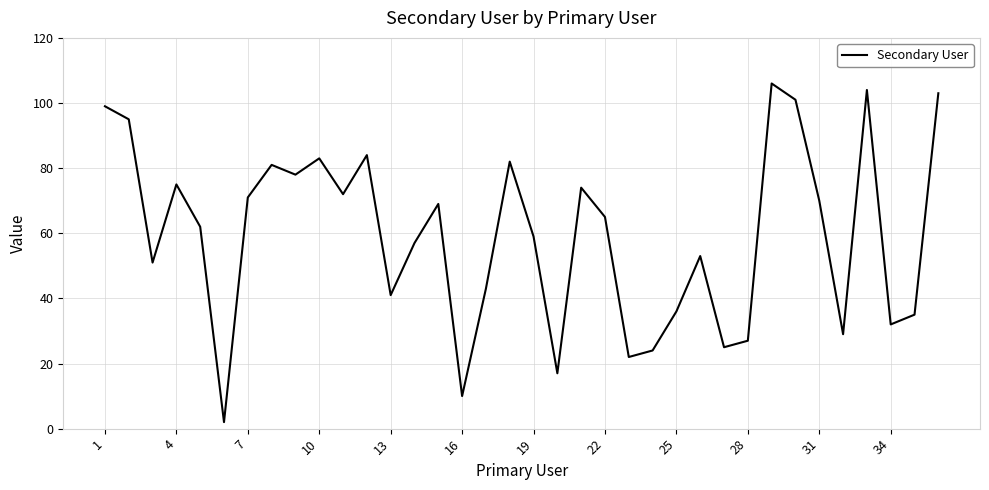

What is the difference between the maximum and minimum values?

104